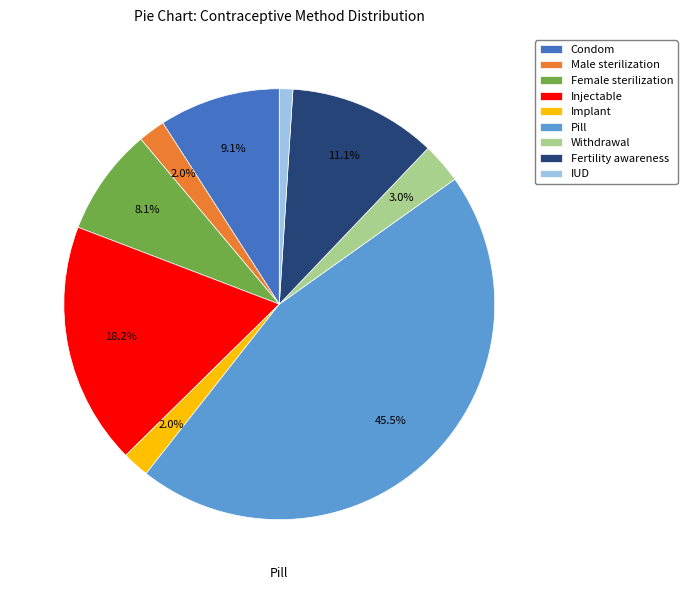

Combined, do Pill and Implant account for over 50%?

No